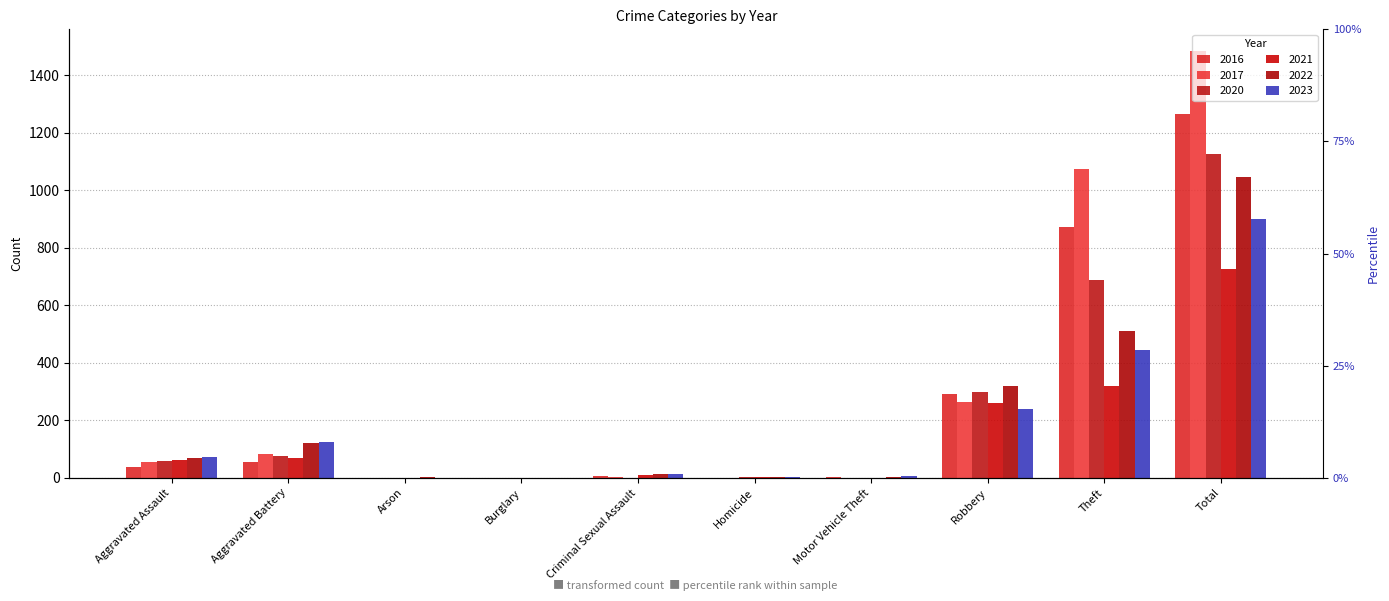

What is the spread (max minus min) of values at Aggravated Assault?

35